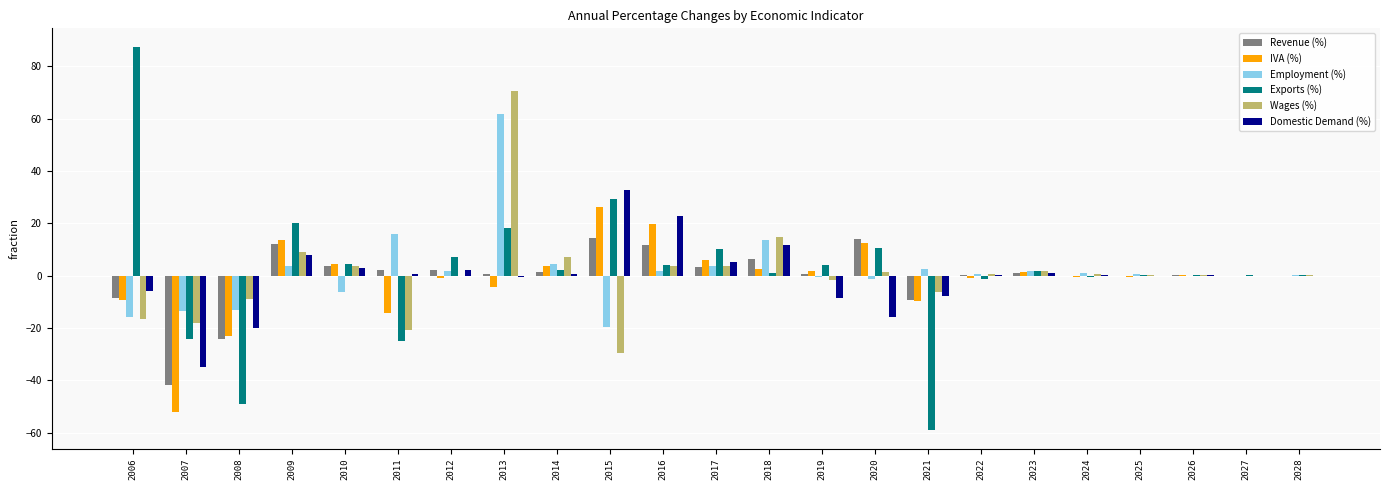

Between 2021 and 2022, which series saw the biggest shift?

Exports (%)